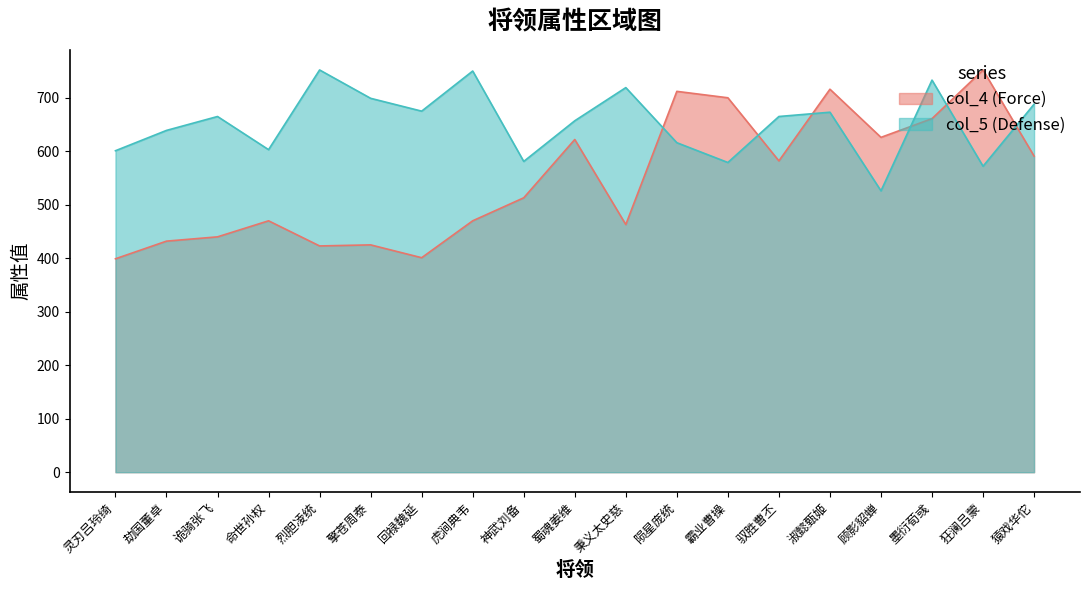

What value does the col_4 (Force) series have at 擎苍周泰?

425